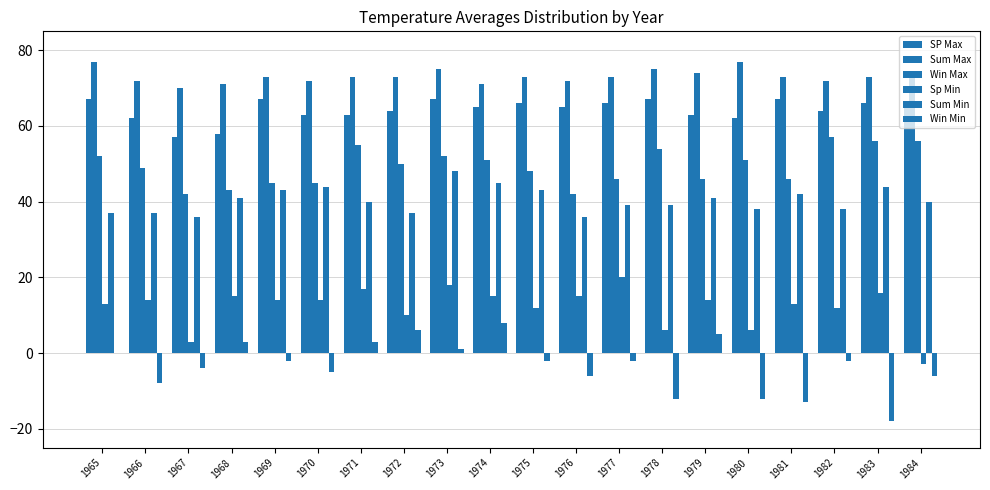

List the series in order of their peak value, highest first.

Sum Max, SP Max, Win Max, Sum Min, Sp Min, Win Min